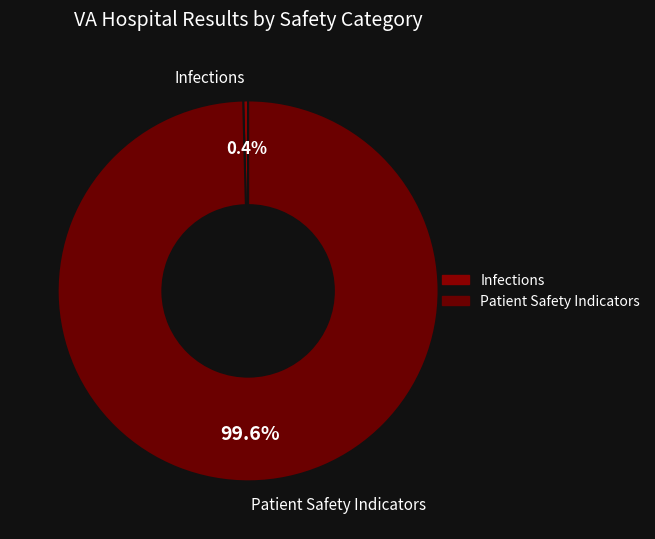

Which has a higher value, Patient Safety Indicators or Infections?

Patient Safety Indicators